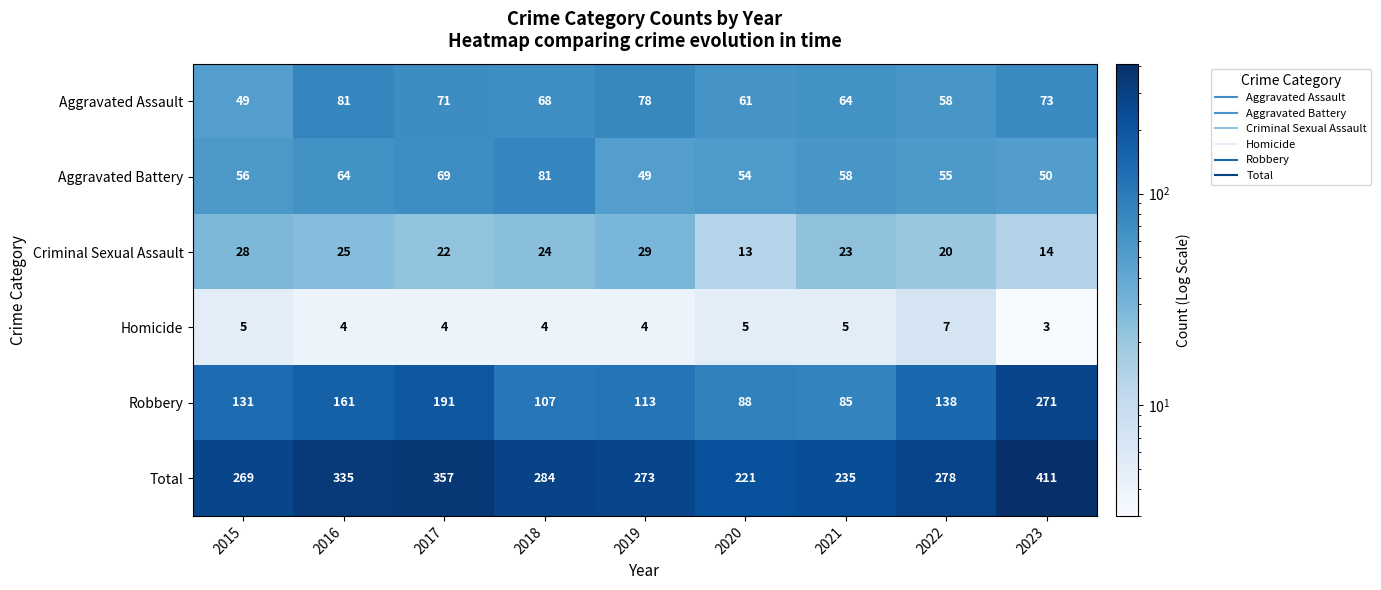

How many categories are shown in the chart?

9